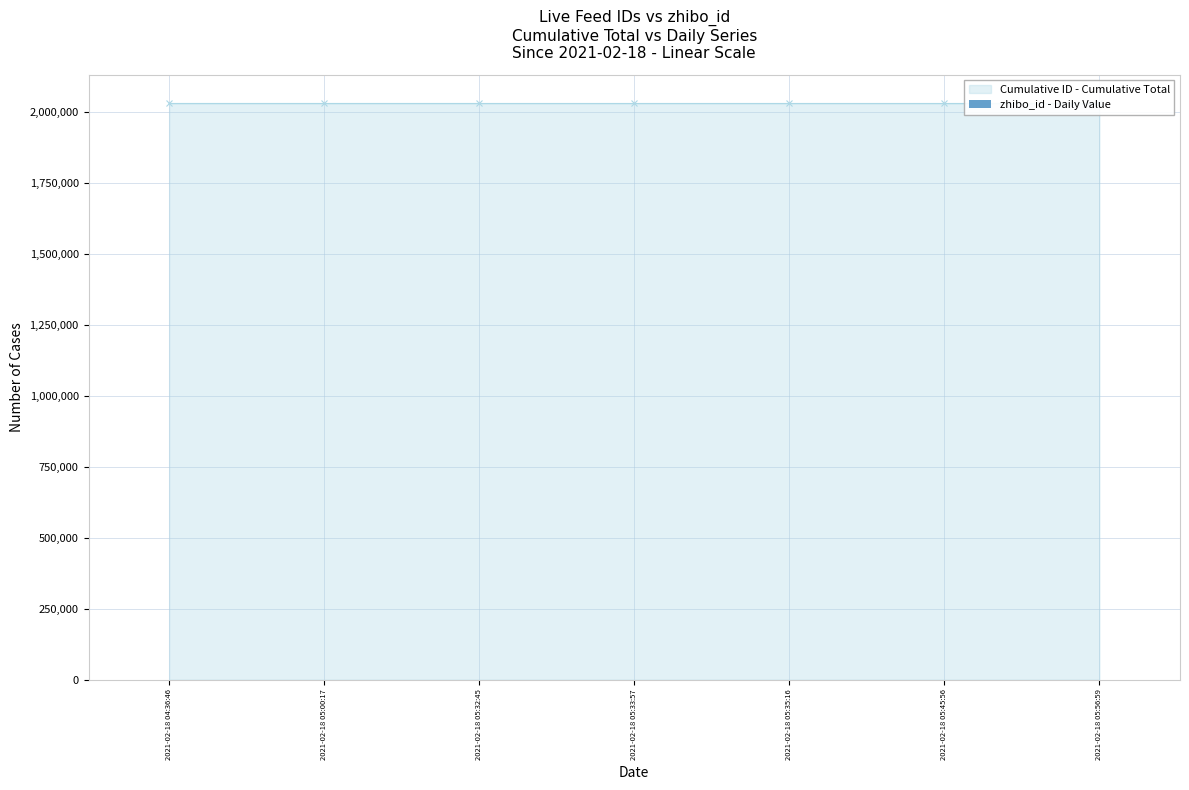

What is the sum of all values?

14204580